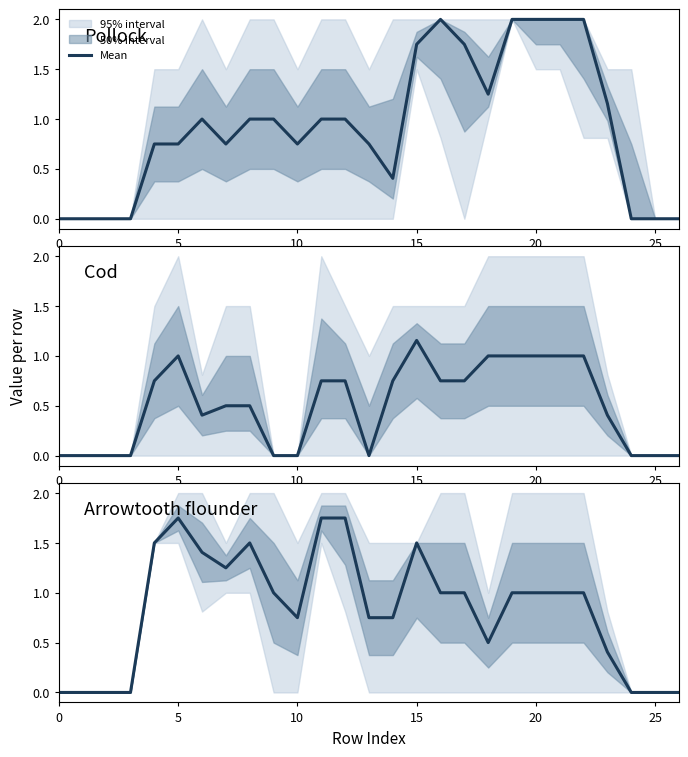

What is the difference between the values at 18 and 17?

0.5